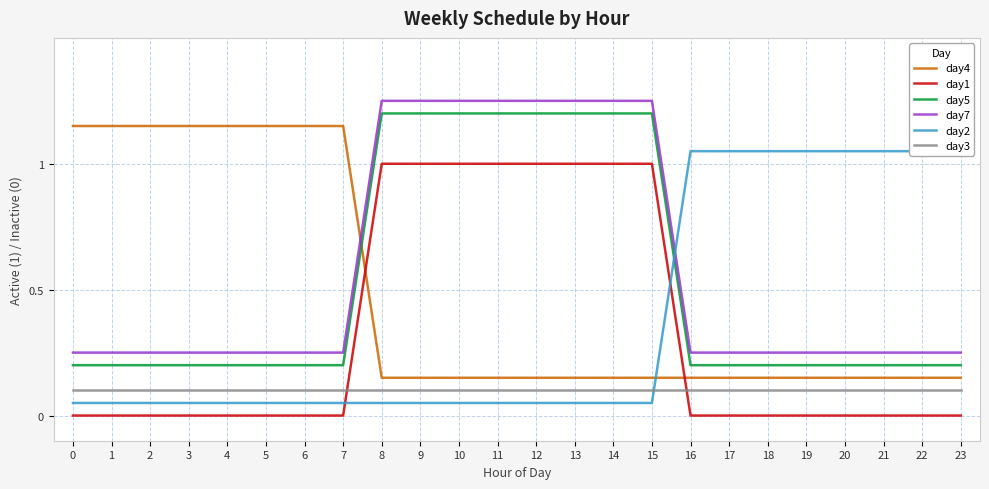

The day1 series shows -0.3 at 18. True or false?

False